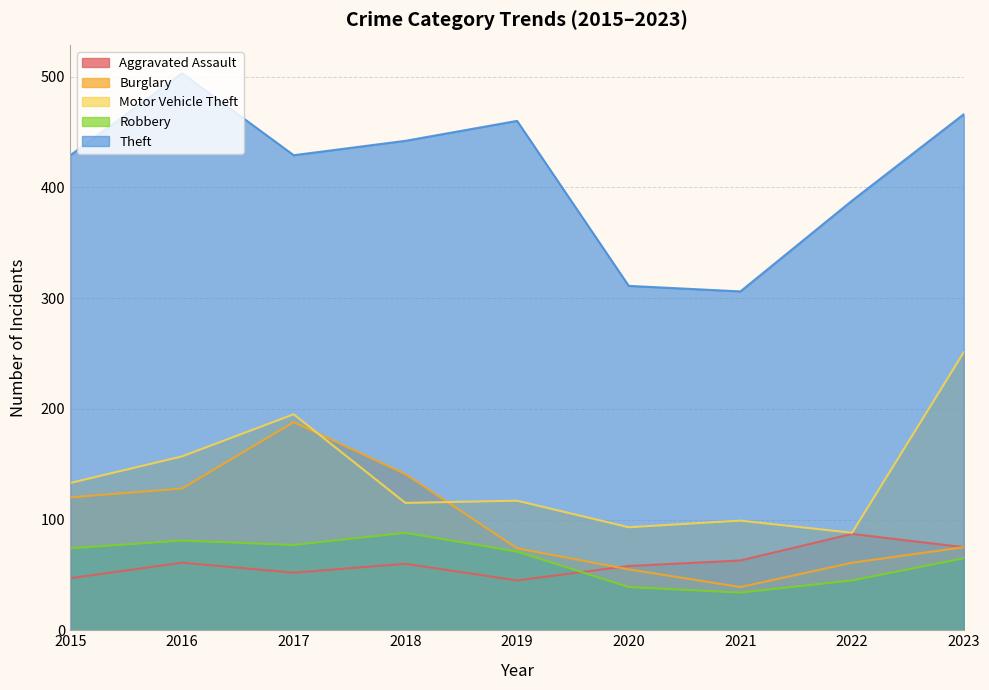

Which series has the widest spread of values?

Theft